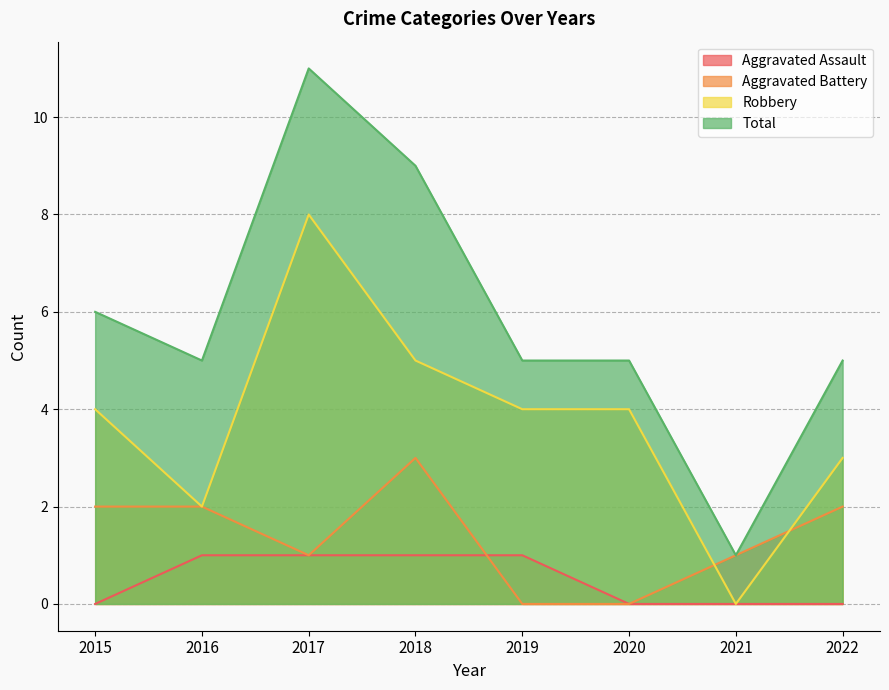

The Robbery series shows 4 at 2015. True or false?

True